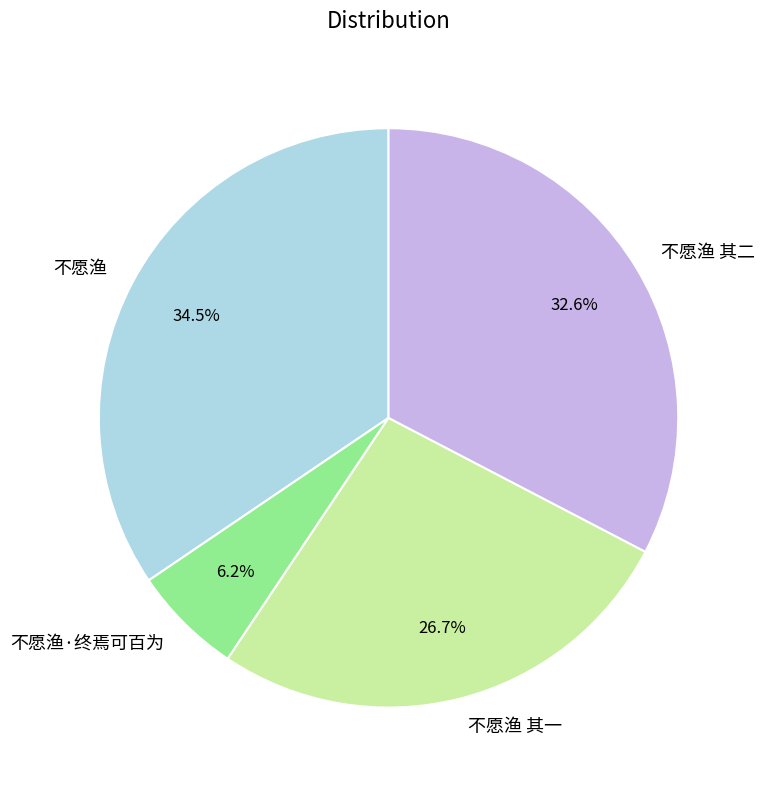

Which slice is the largest?

不愿渔